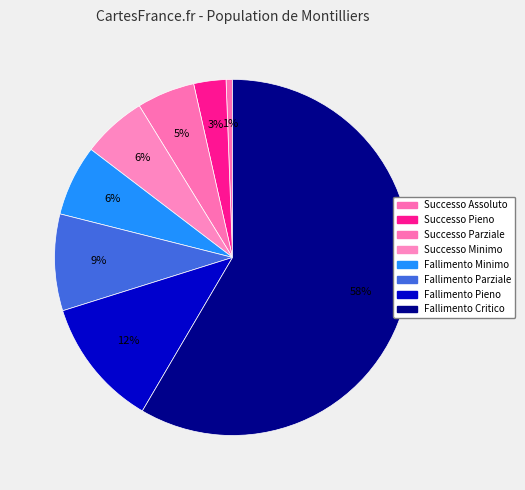

How many segments does this pie chart have?

8